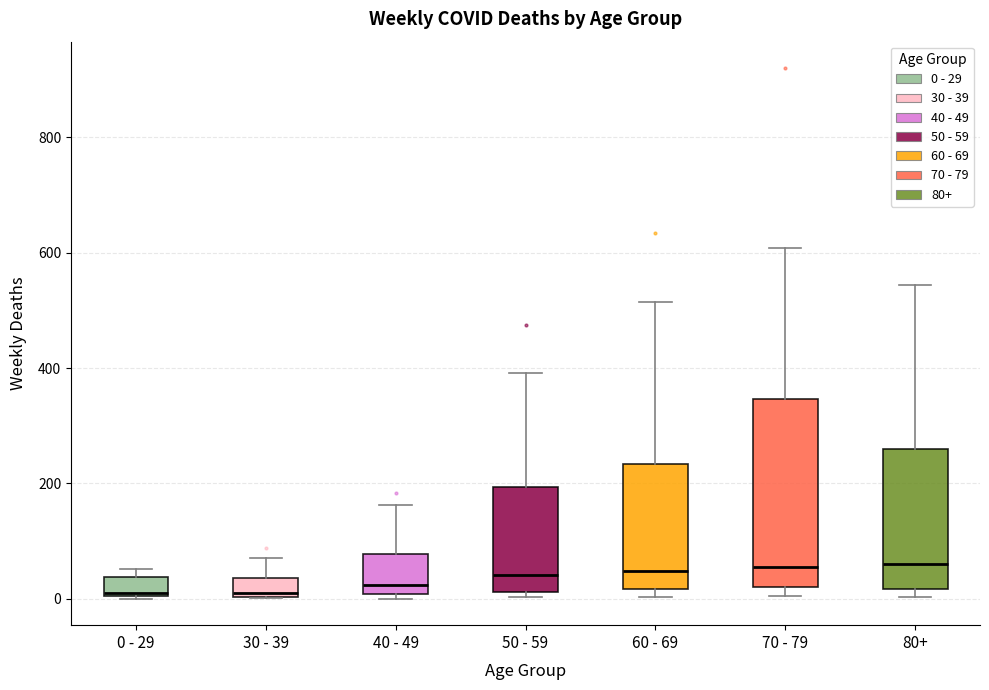

Which box is the tallest, from its lower edge to its upper edge?

70 - 79